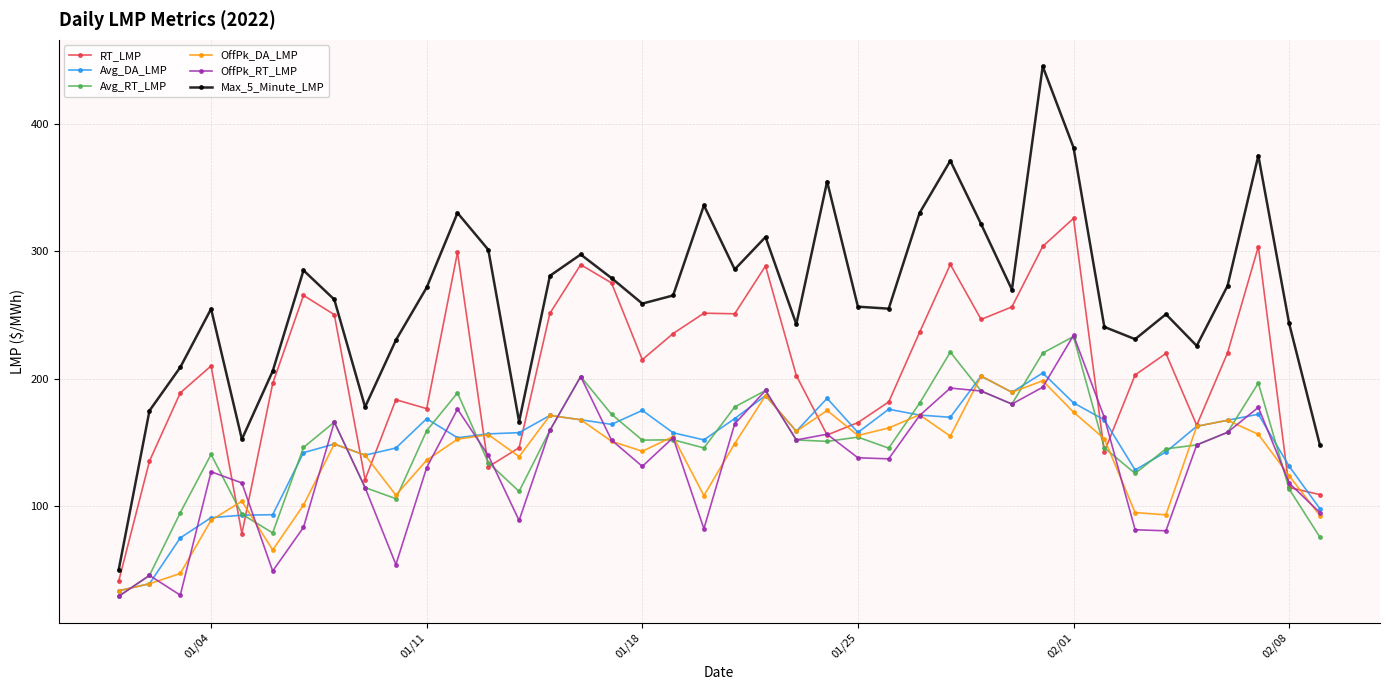

True or false: Avg_RT_LMP has more than 1 interior local peaks.

True